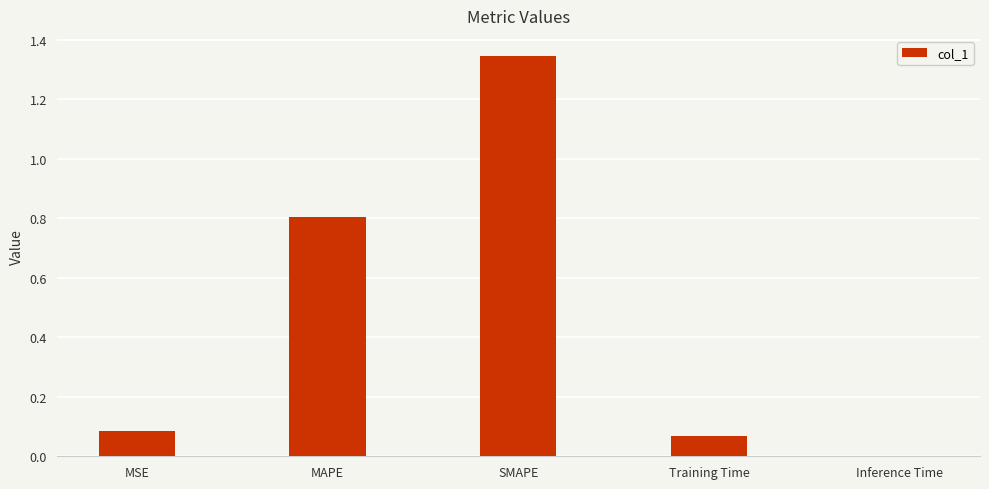

Does the chart contain stacked bars?

No